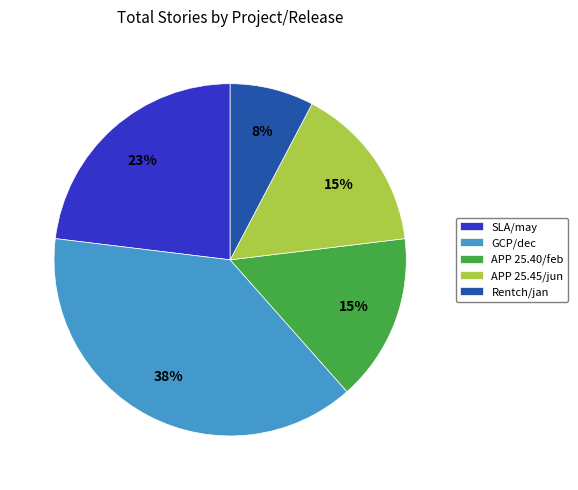

Between GCP/dec and APP 25.40/feb, which is larger?

GCP/dec